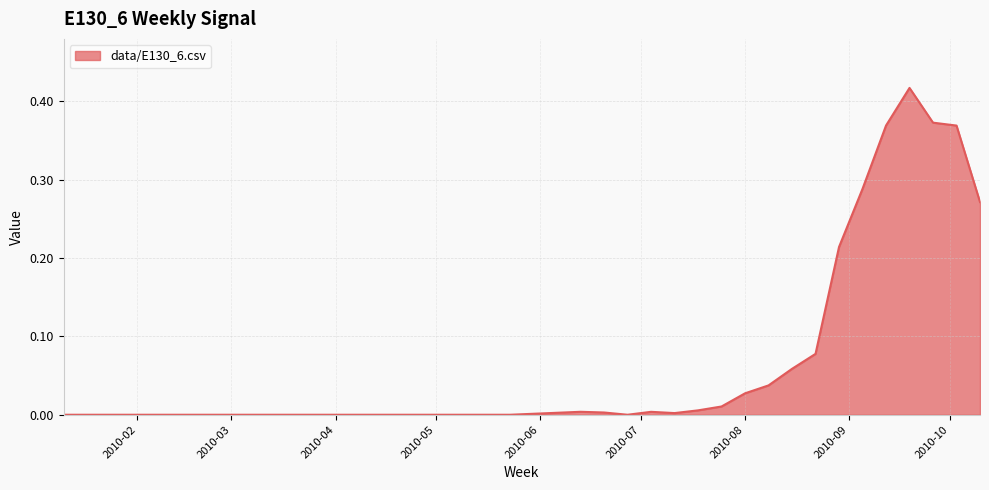

What is the greatest value displayed?

0.4